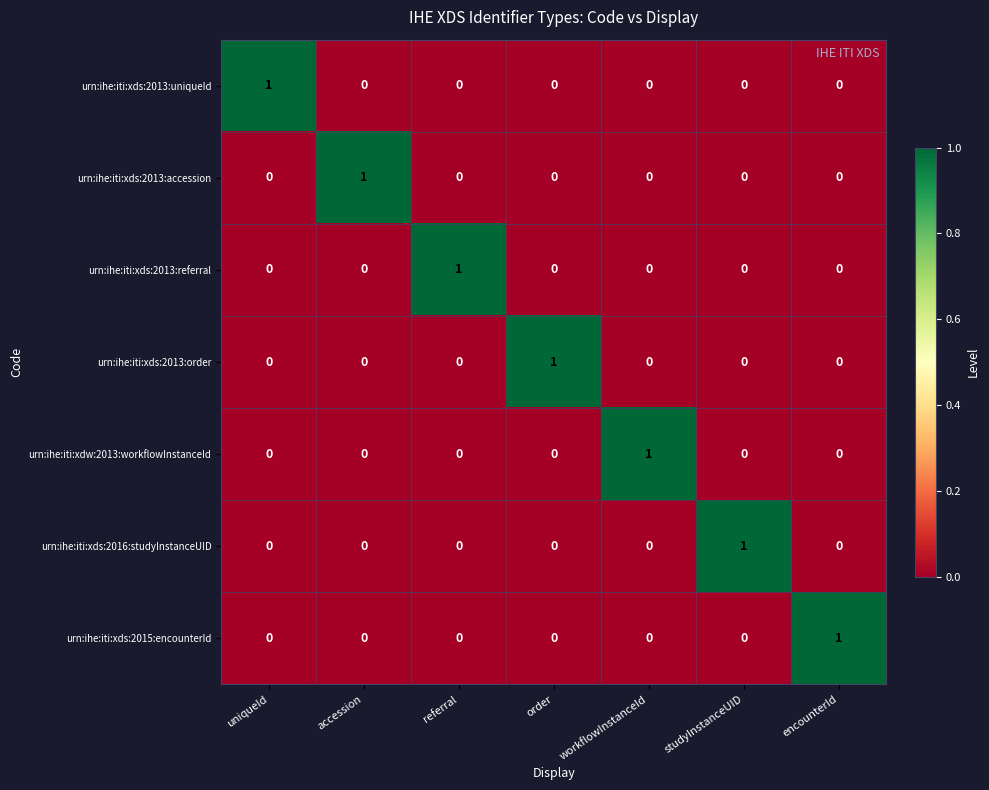

How many series are shown in this chart?

7